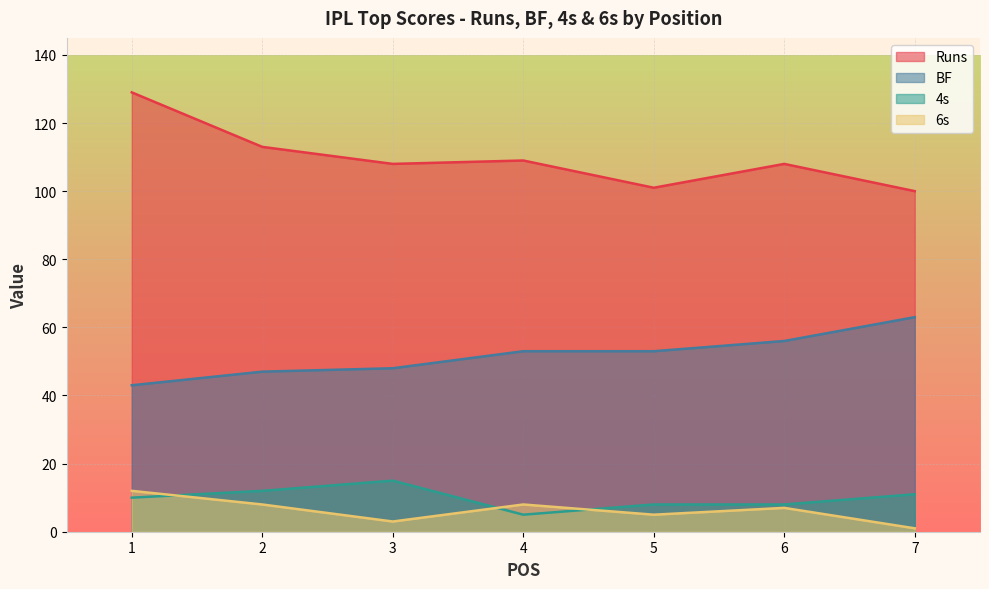

At which category does the chart reach its minimum across all series?

7